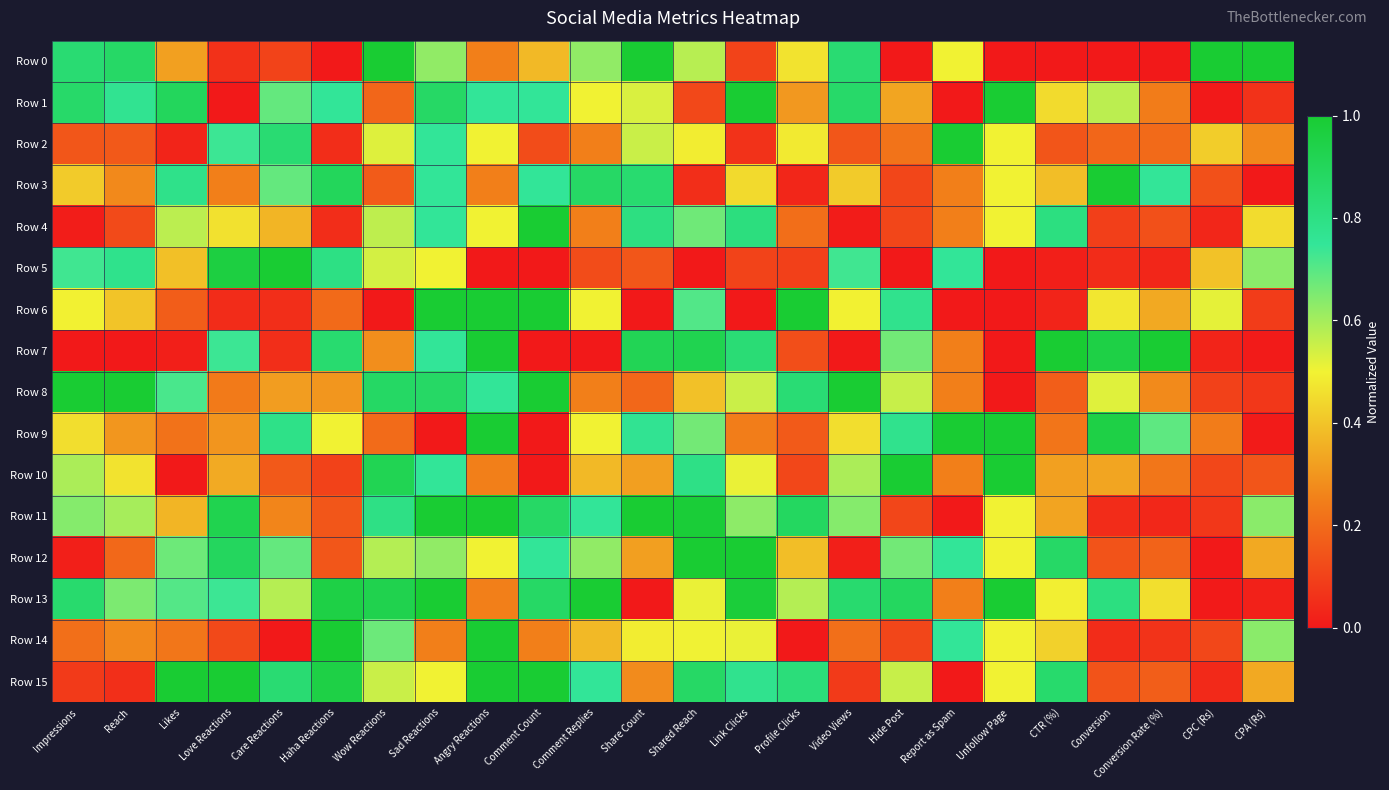

How many series are shown in this chart?

16